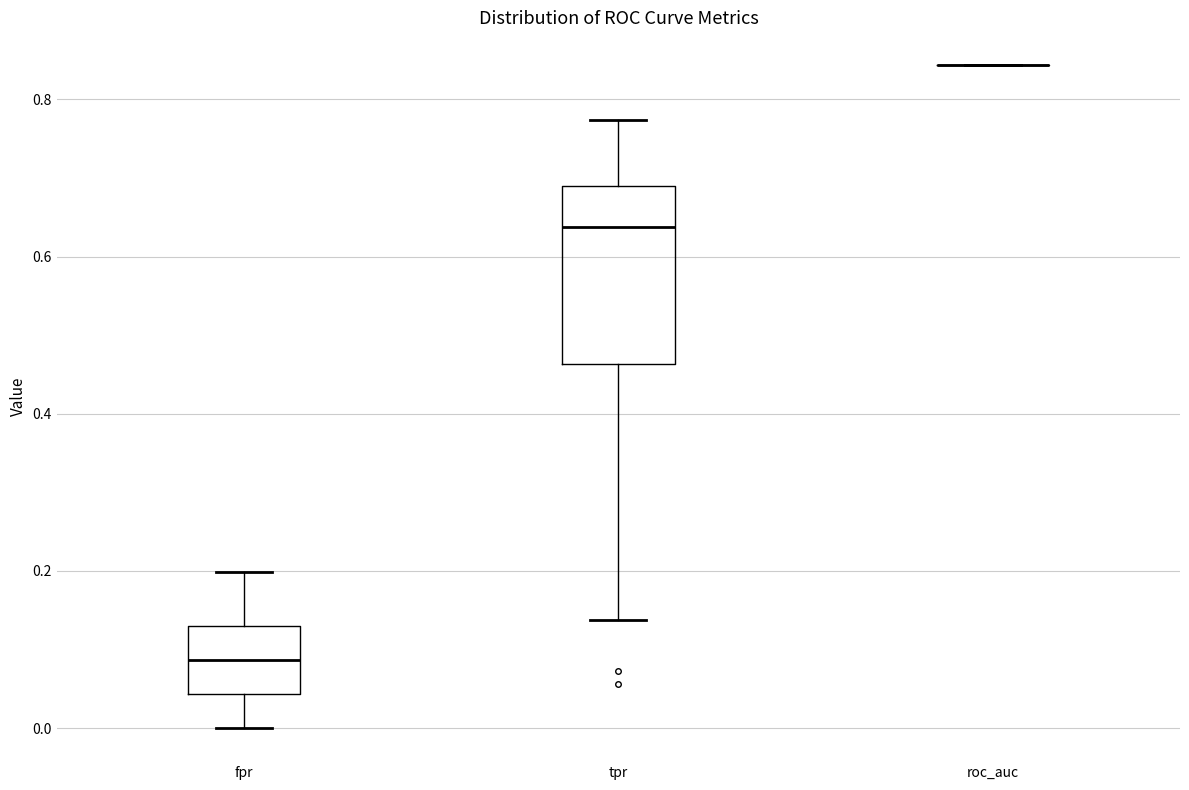

Reading left to right, read every box against the y-axis: the position of its median line, the range the box covers, and the ends of its whiskers. The values are not printed on the chart, so give them approximately, as read against the axis.

fpr: median 0.08, box 0.04 to 0.12, whiskers 0.00 to 0.20
tpr: median 0.64, box 0.46 to 0.68, whiskers 0.14 to 0.78
roc_auc: box collapsed to a line at 0.84, whiskers 0.84 to 0.84